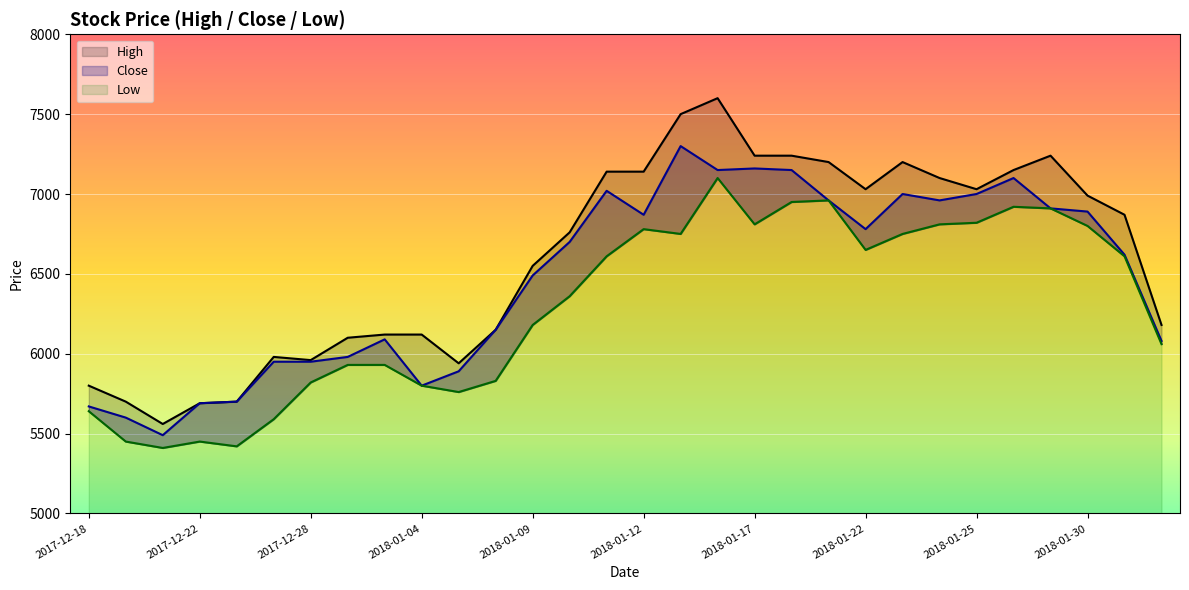

True or false: Low has more than 0 points higher than both neighbors.

True